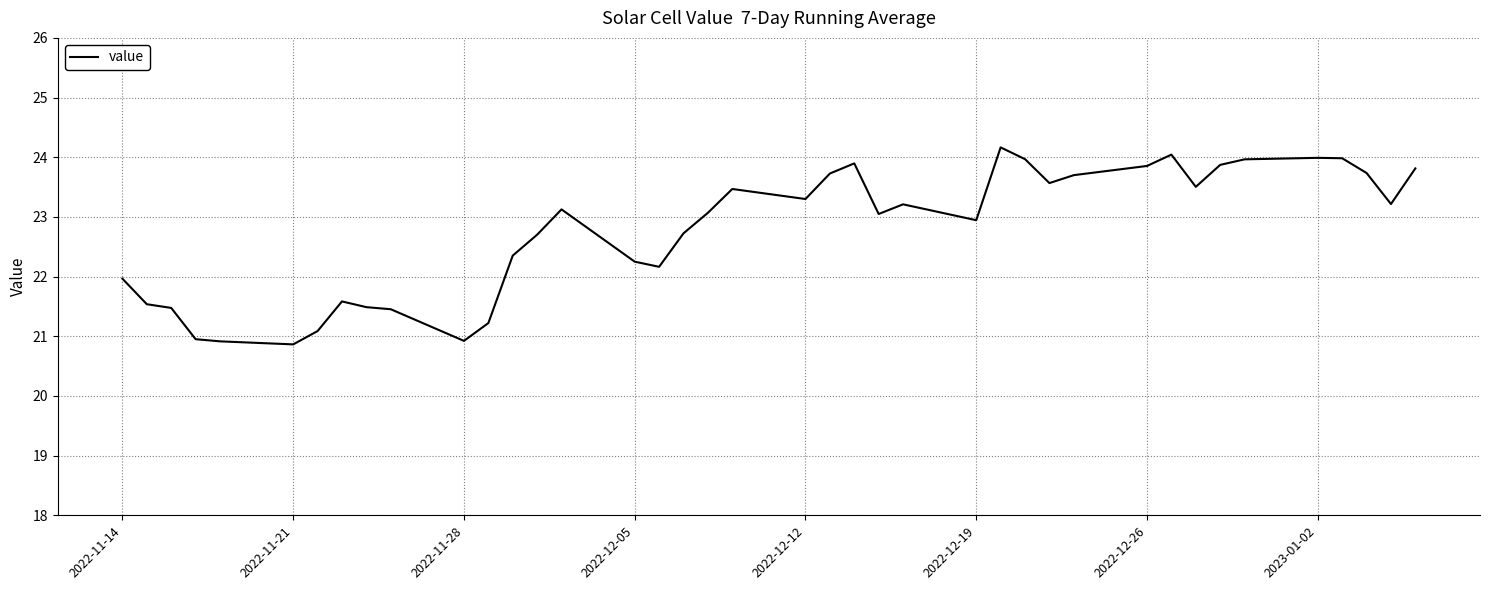

What is the difference between the maximum and minimum values?

3.3